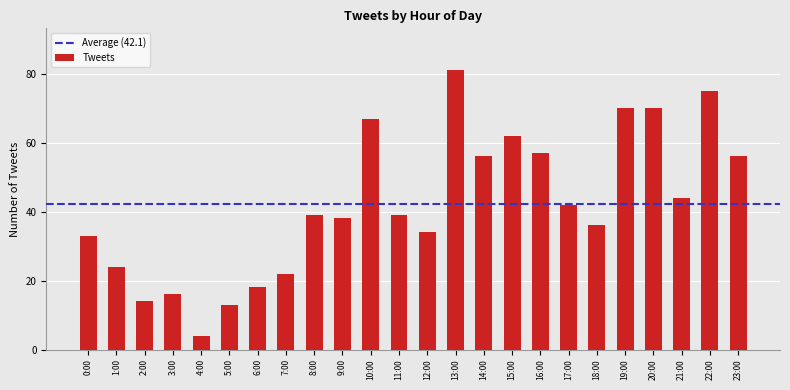

What is the average value?

42